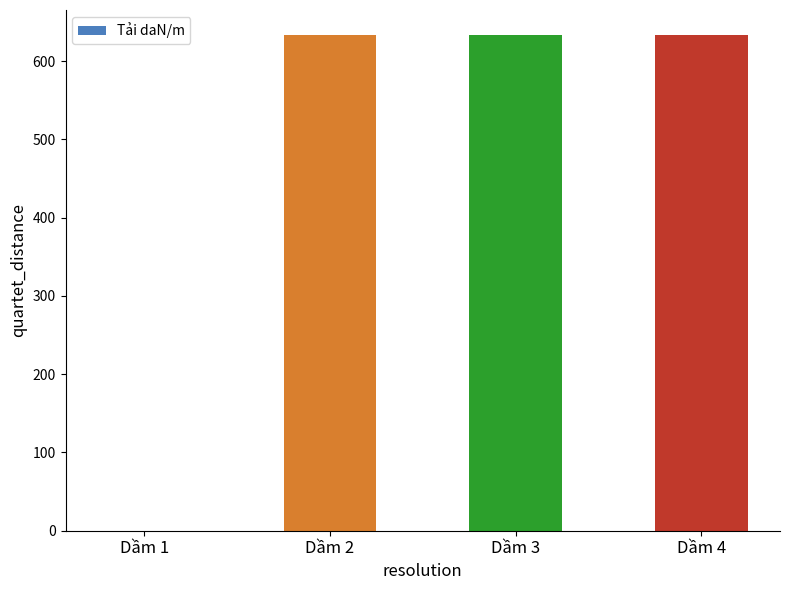

Are the bars horizontal?

No